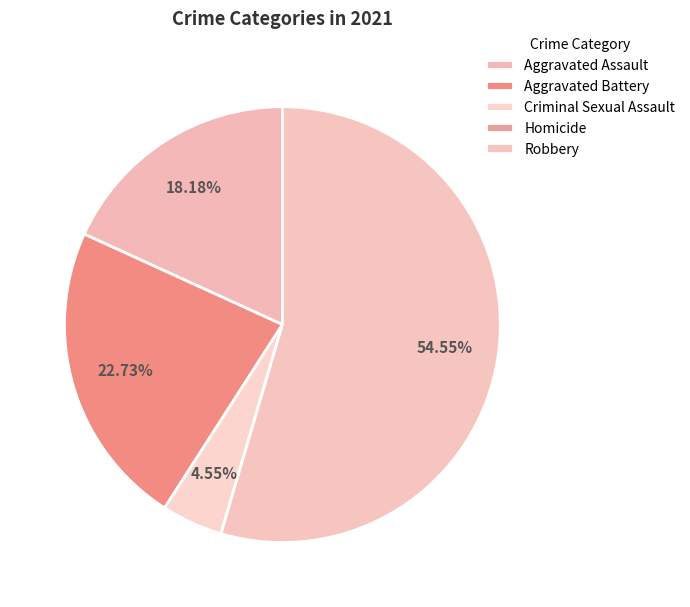

To the nearest percent, what is the average slice percentage?

20%